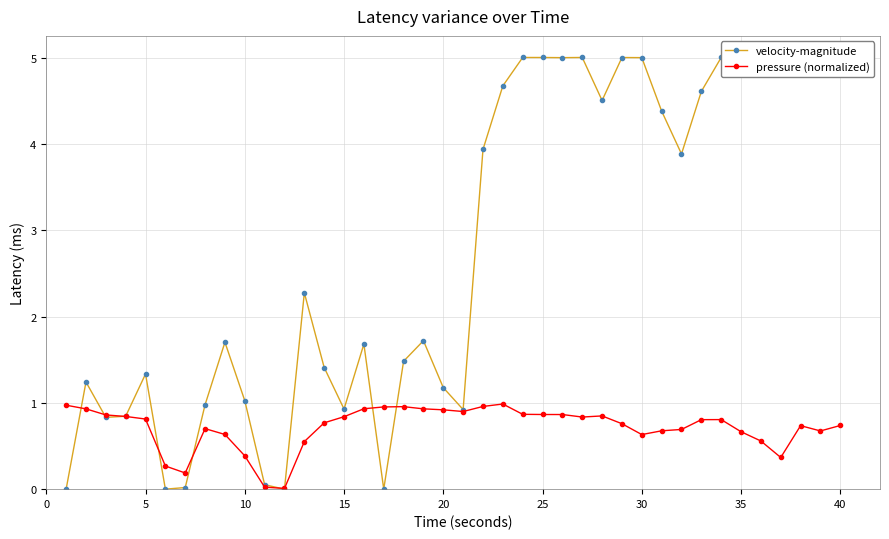

Which series has the largest total across all categories?

velocity-magnitude